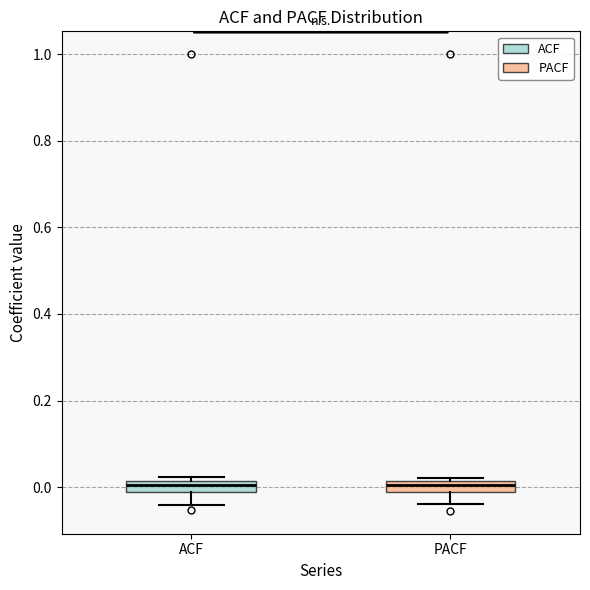

Where does the median line of the box for ACF sit on the y-axis? The values are not printed on the chart, so give them approximately, as read against the axis.

0.00